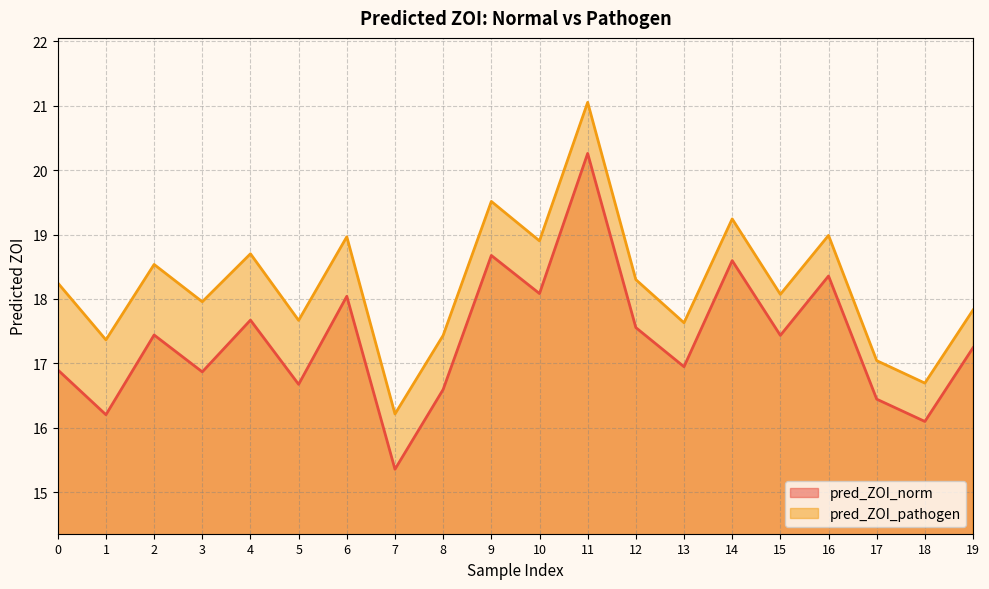

Which series has the largest total across all categories?

pred_ZOI_pathogen